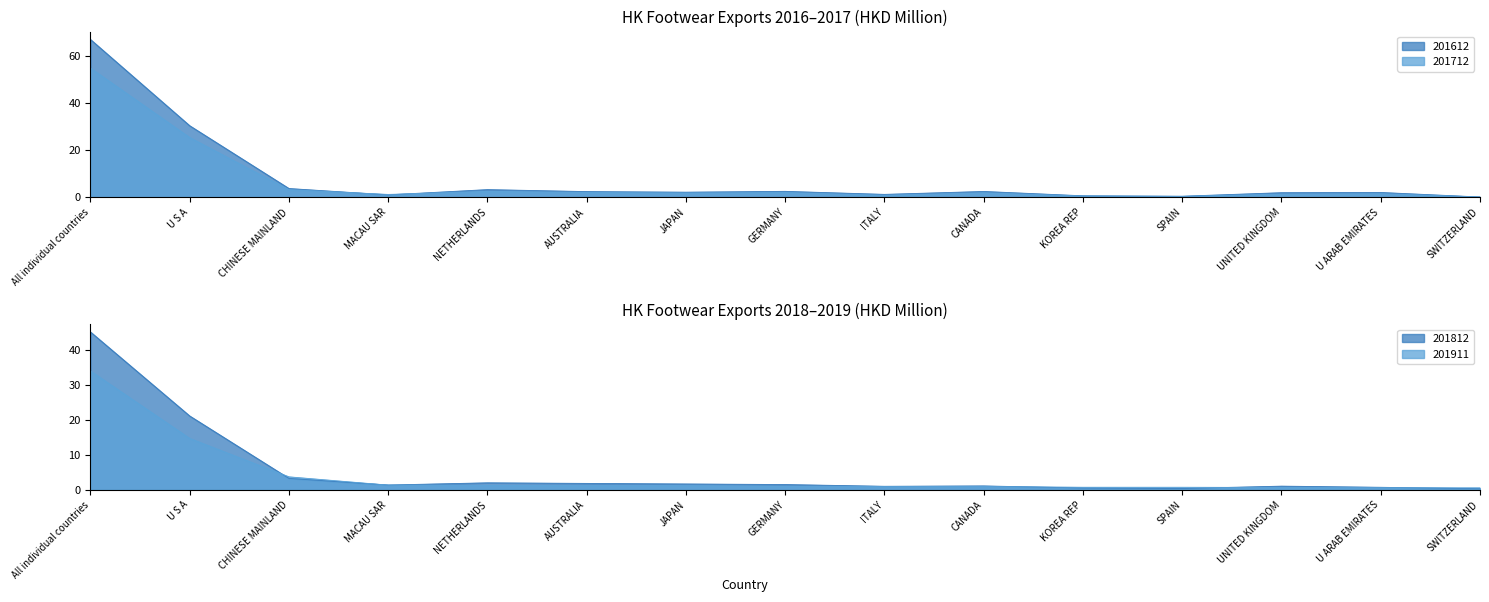

What is the smallest value displayed?

0.1